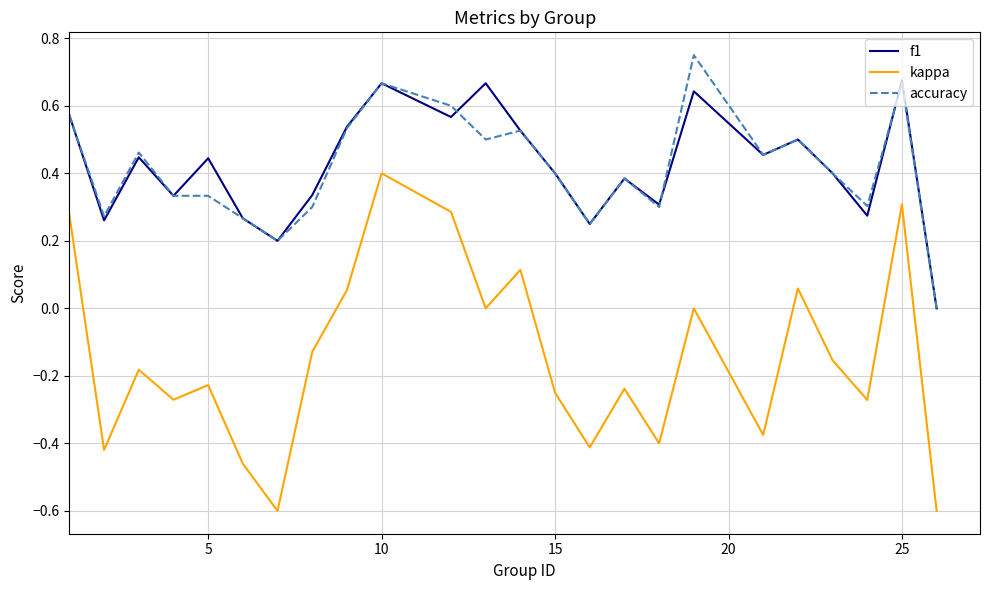

Which series has the largest range (max minus min)?

kappa